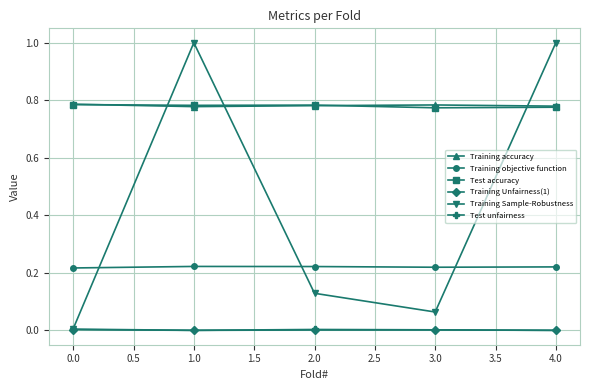

How many intersections are there between Training Sample-Robustness and Training accuracy?

3